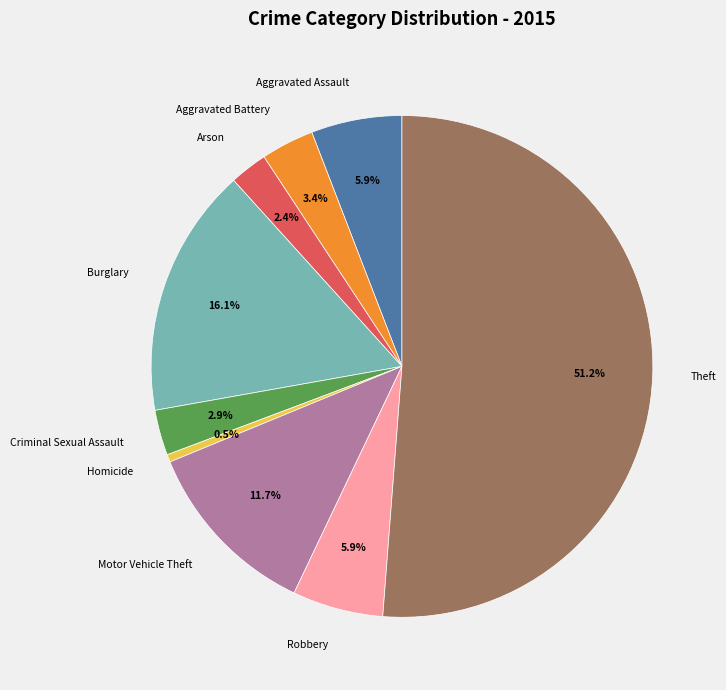

Approximately how many times larger is the value at Robbery compared to Aggravated Battery?

1.7